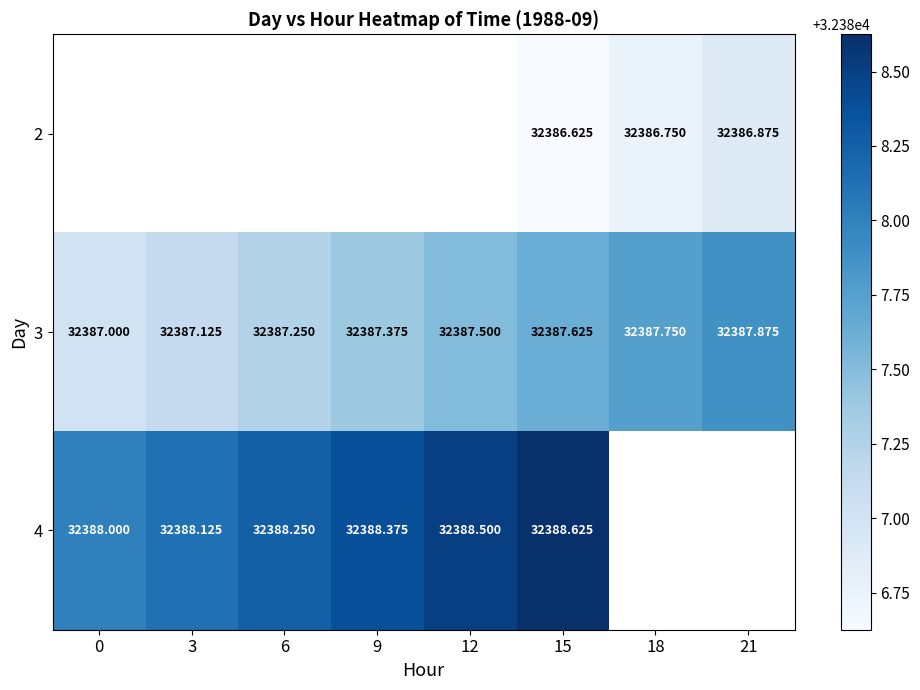

Is the value of 3 at 0 greater than the value of 4 at 0?

No